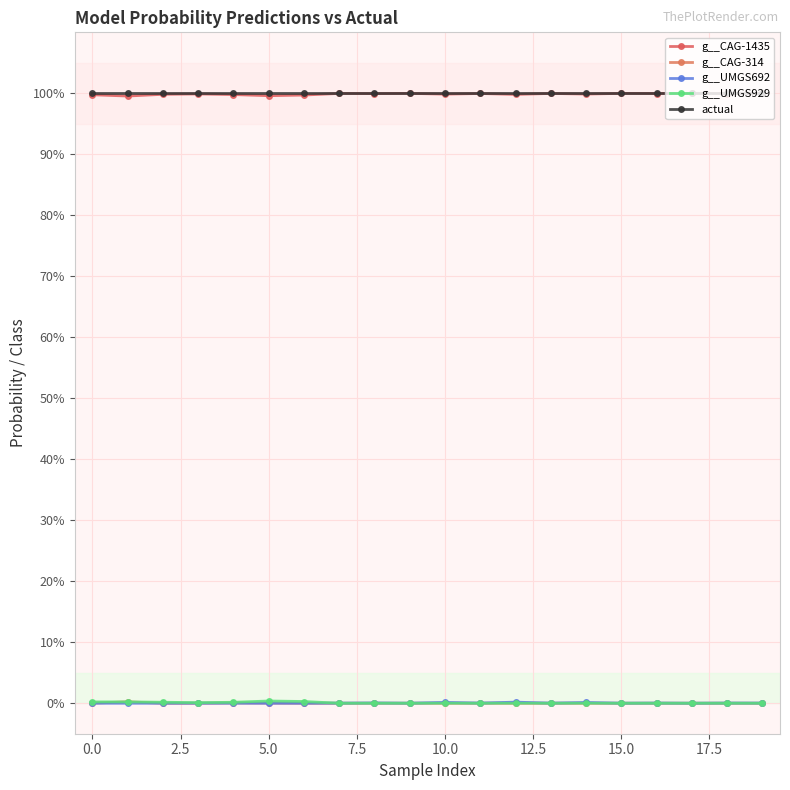

Does the chart have visible grid lines?

Yes